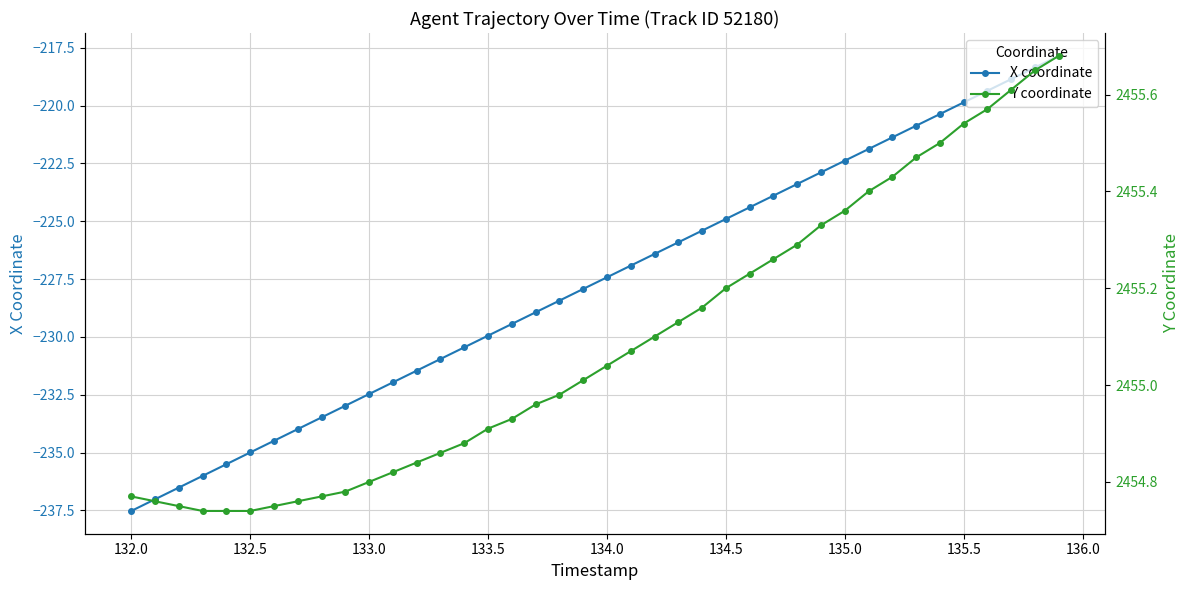

Which series has the largest total across all categories?

Y coordinate